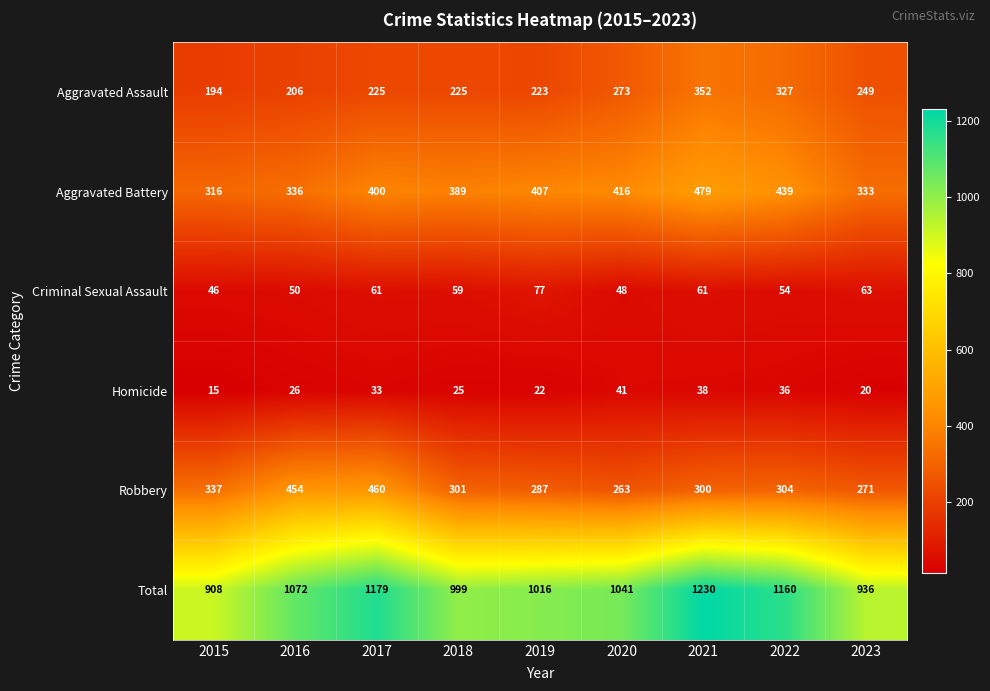

Is it true that Robbery equals 301 at 2018?

True